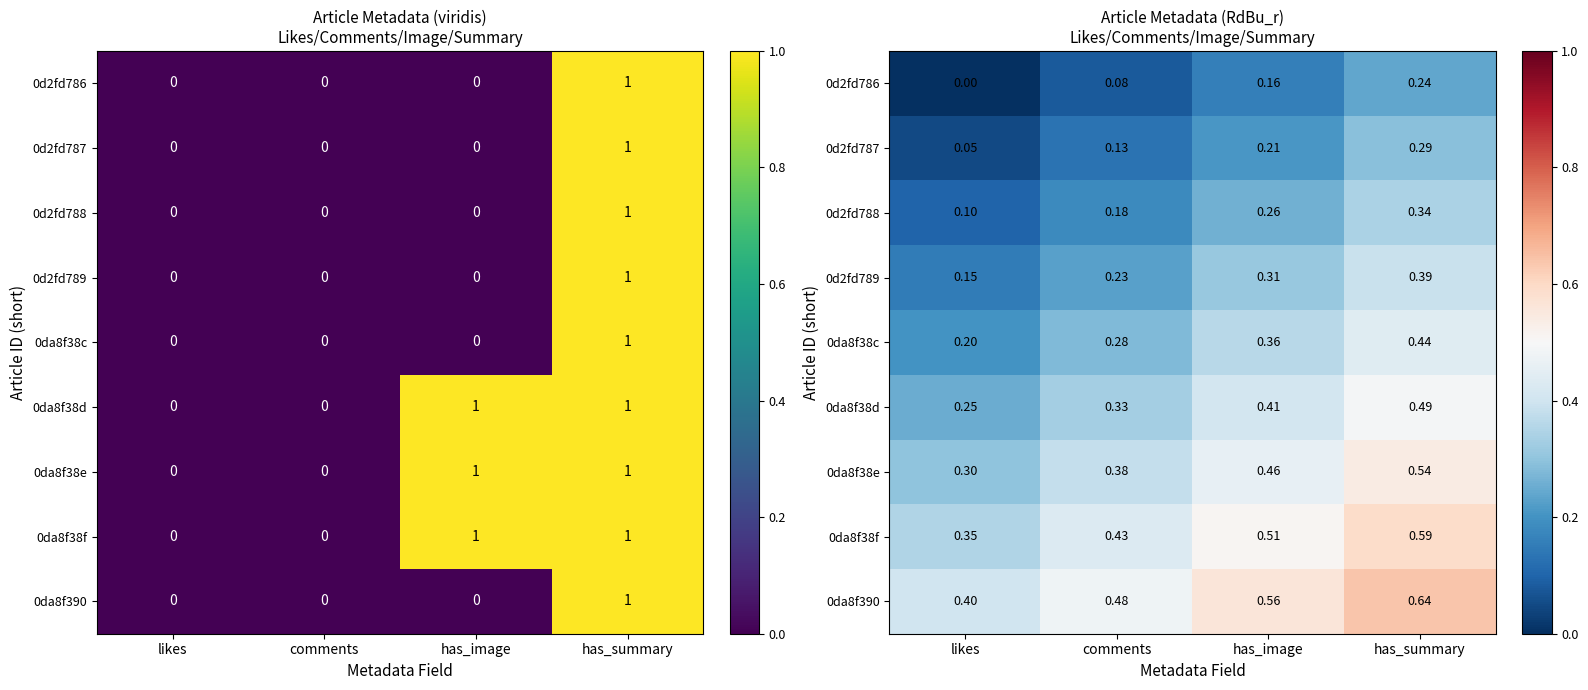

Rank the categories by 0da8f390 value from highest to lowest.

has_summary, has_image, comments, likes